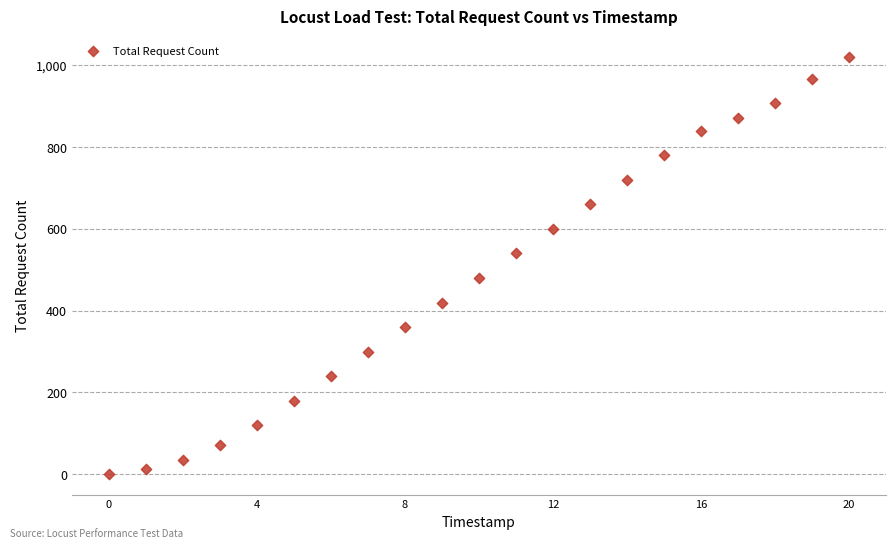

What is the range of Y values (max minus min)?

1020